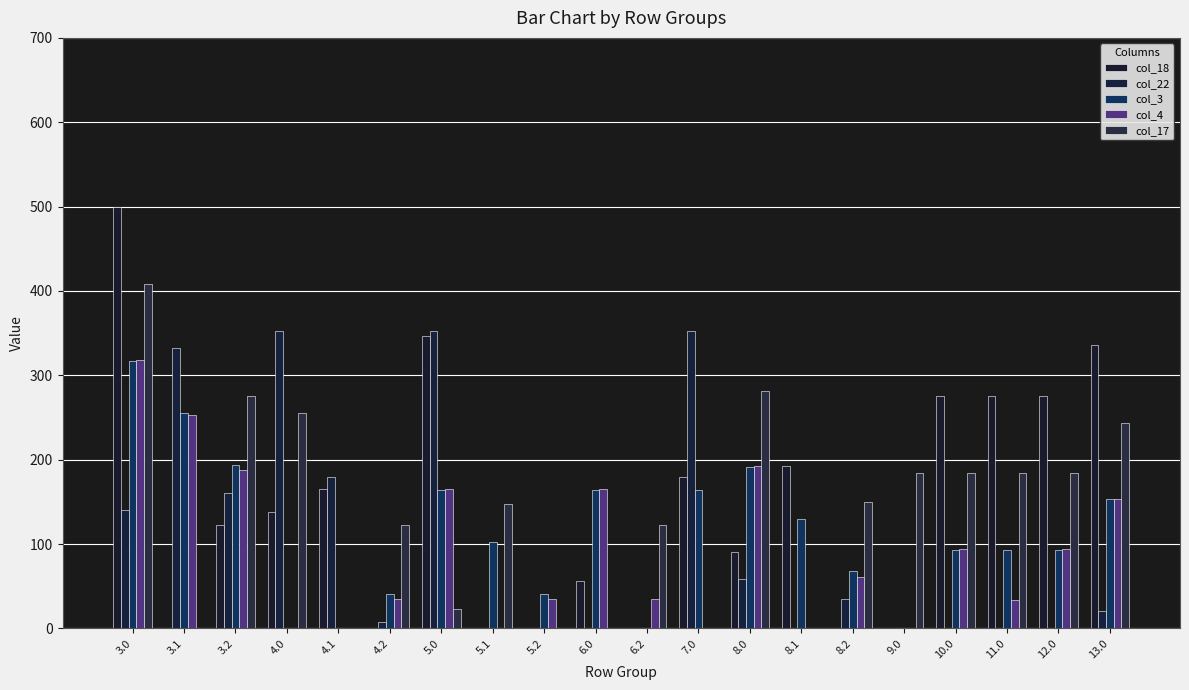

List the labels in order of col_3 value, smallest first.

4.0, 4.1, 6.2, 9.0, 4.2, 5.2, 8.2, 10.0, 11.0, 12.0, 5.1, 8.1, 13.0, 5.0, 6.0, 7.0, 8.0, 3.2, 3.1, 3.0